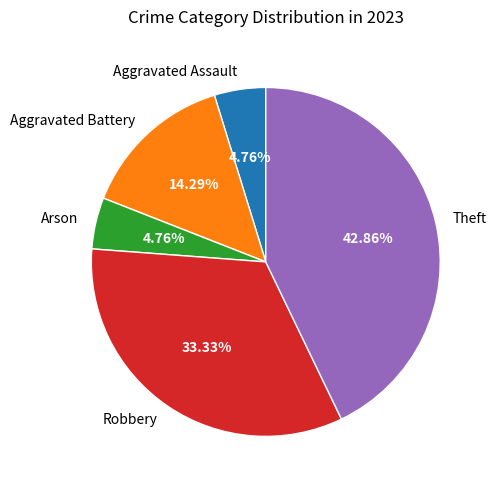

True or false: Aggravated Battery accounts for 6% of the total.

False